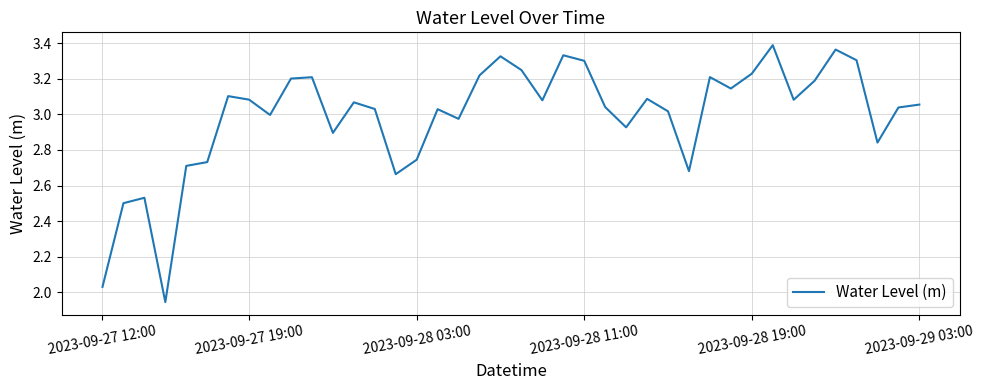

What is the difference between the maximum and minimum values?

1.4